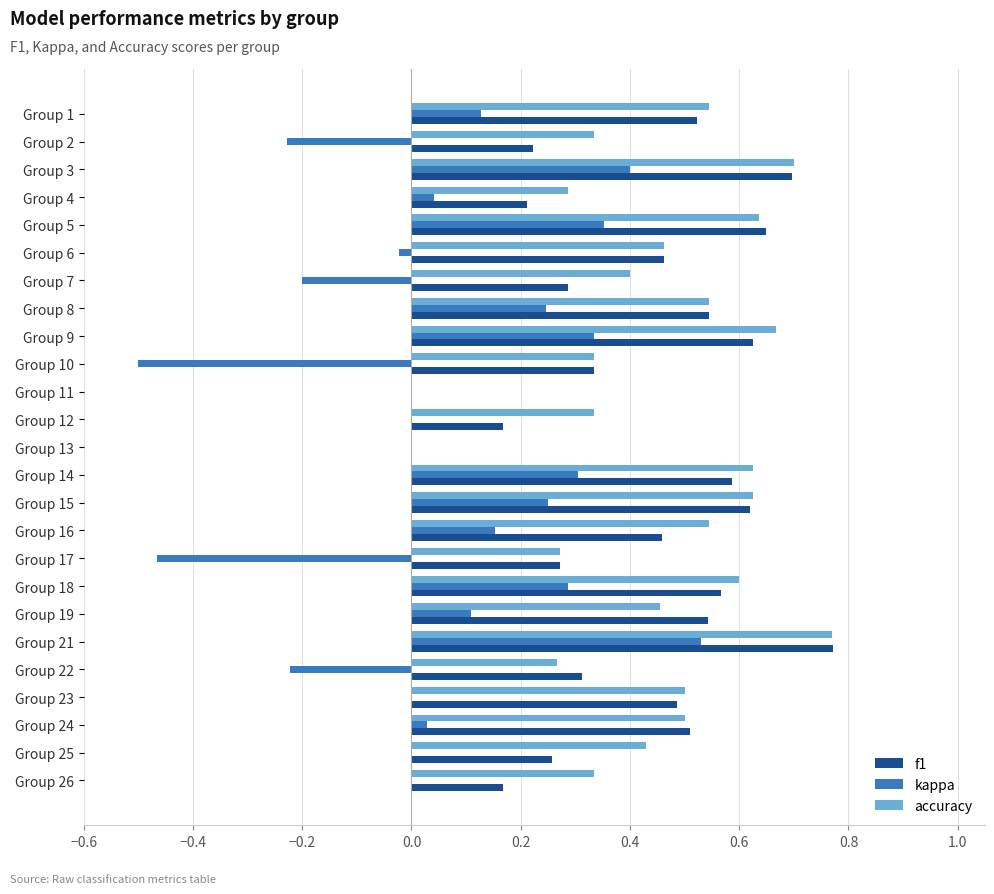

What are all the series names shown in the legend?

f1, kappa, accuracy